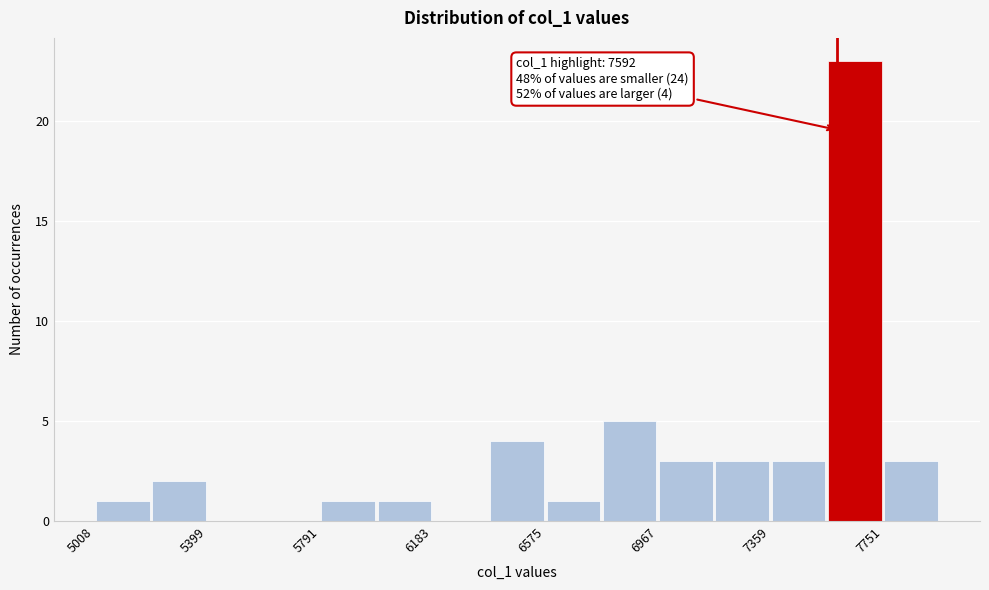

Read against the x-axis, roughly where is the centre of the tallest bar?

7650